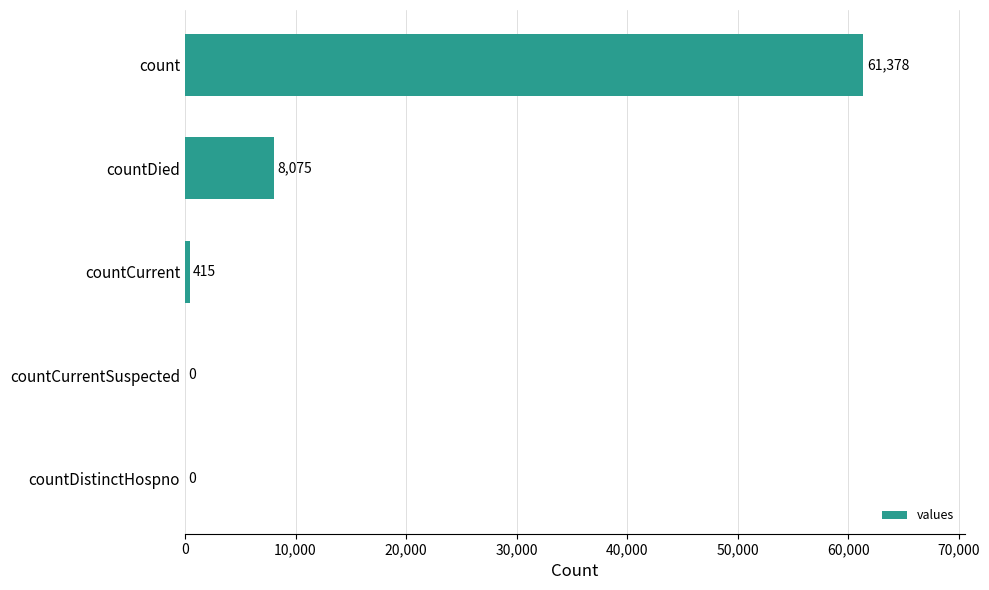

Is it true that the value at countCurrentSuspected is 0?

True